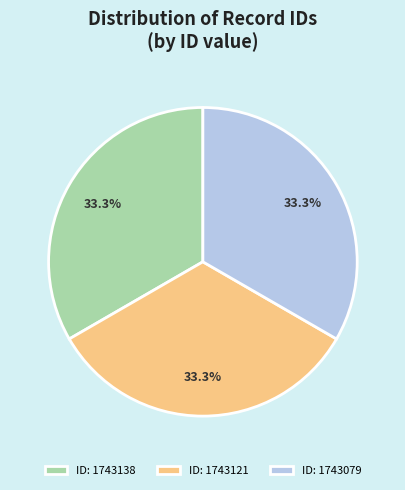

What percentage do ID: 1743138 and ID: 1743079 together represent?

66.7%